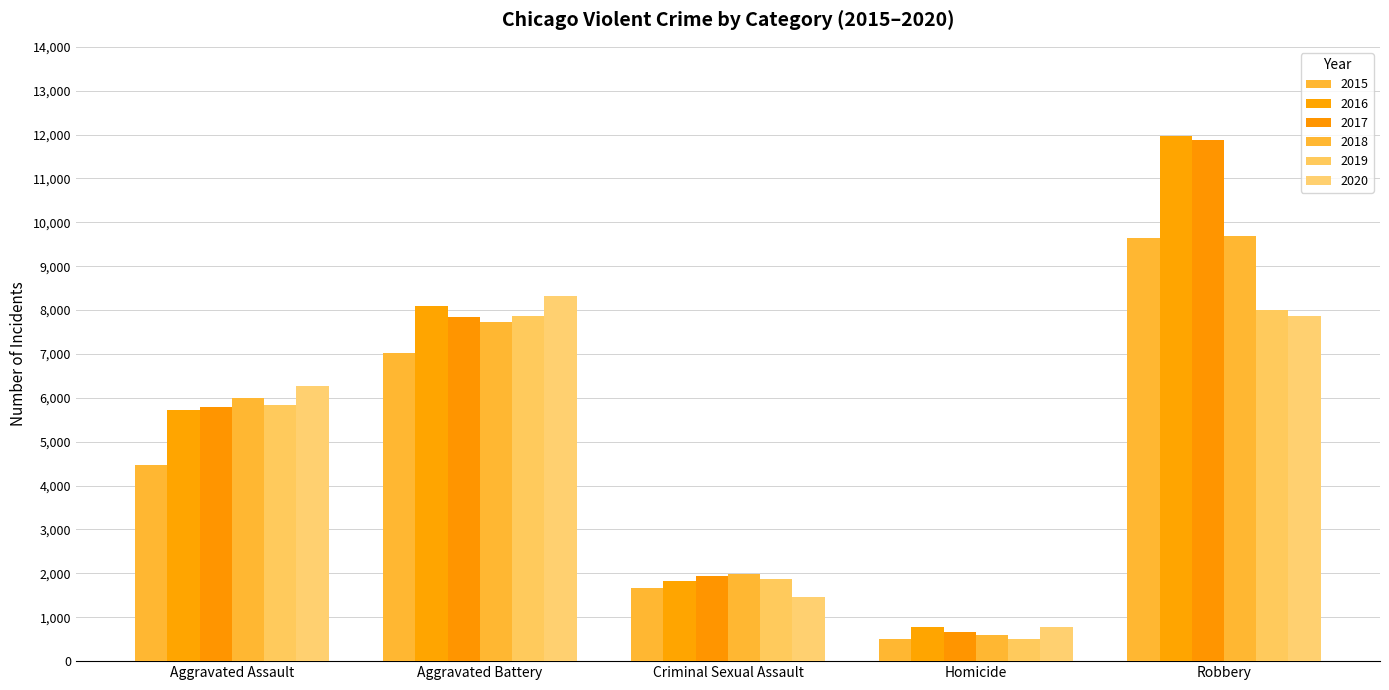

What is the average value of the 2017 series?

5627